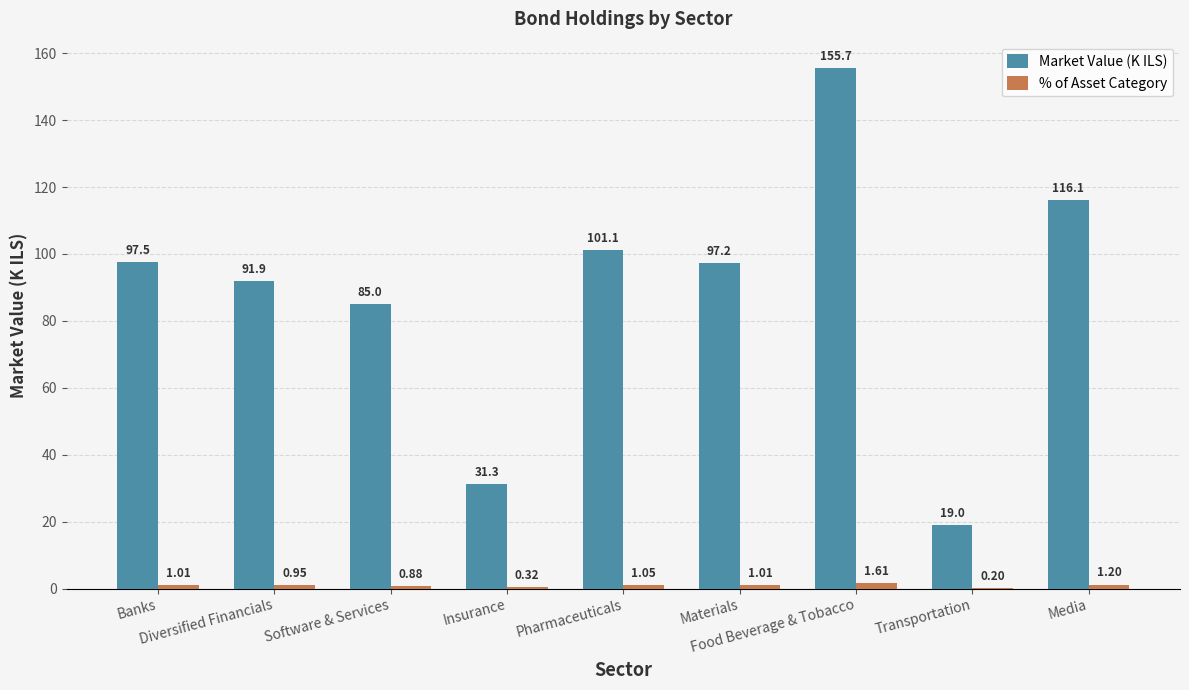

Is it true that Market Value (K ILS) equals 19.0 at Transportation?

True